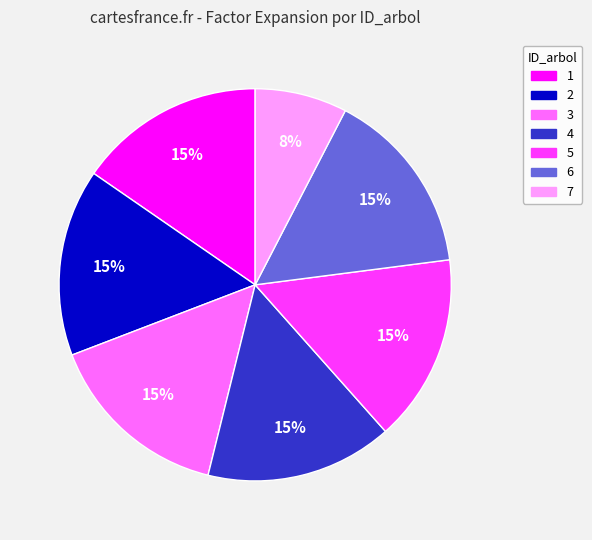

To the nearest percent, what percentage of the pie is 3?

15%